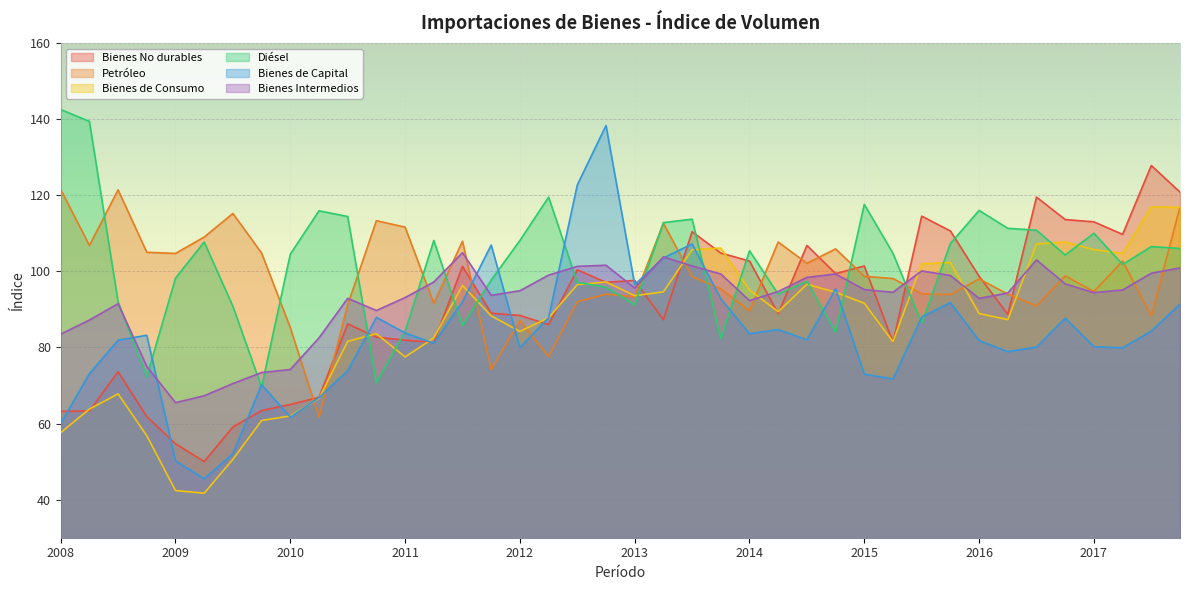

Is the value of Diésel at 01-10-2008 greater than the value of Petróleo at 01-04-2010?

Yes